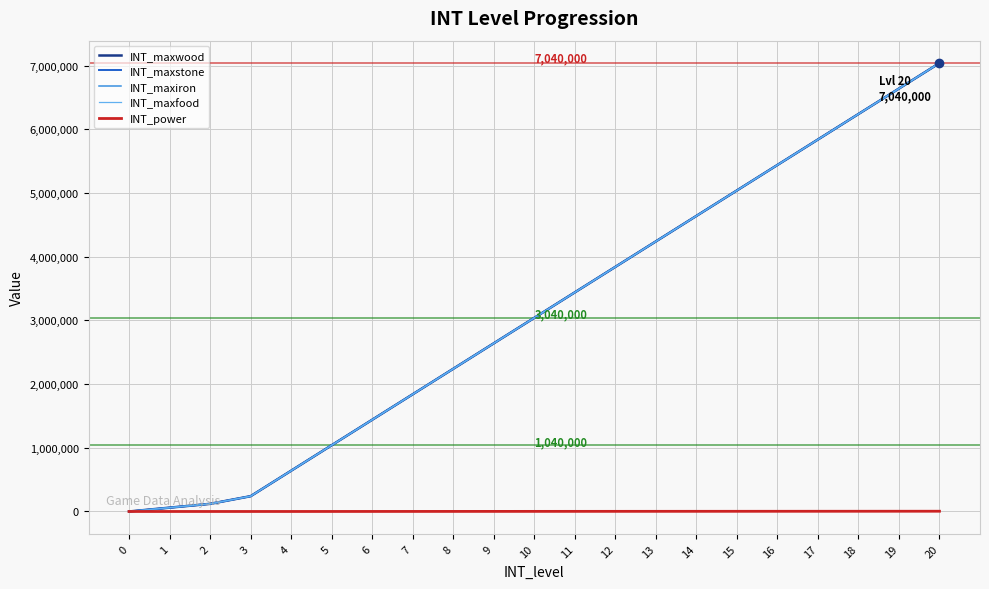

Reading left to right, transcribe all the data shown in this chart.

INT_maxwood: 0	60000	120000	240000	640000	1040000	1440000	1840000	2240000	2640000	3040000	3440000	3840000	4240000	4640000	5040000	5440000	5840000	6240000	6640000	7040000
INT_maxstone: 0	60000	120000	240000	640000	1040000	1440000	1840000	2240000	2640000	3040000	3440000	3840000	4240000	4640000	5040000	5440000	5840000	6240000	6640000	7040000
INT_maxiron: 0	60000	120000	240000	640000	1040000	1440000	1840000	2240000	2640000	3040000	3440000	3840000	4240000	4640000	5040000	5440000	5840000	6240000	6640000	7040000
INT_maxfood: 0	60000	120000	240000	640000	1040000	1440000	1840000	2240000	2640000	3040000	3440000	3840000	4240000	4640000	5040000	5440000	5840000	6240000	6640000	7040000
INT_power: 0	10	20	60	120	360	600	840	1080	1320	1560	1800	2040	2280	2520	2760	3000	3240	3480	3720	3960